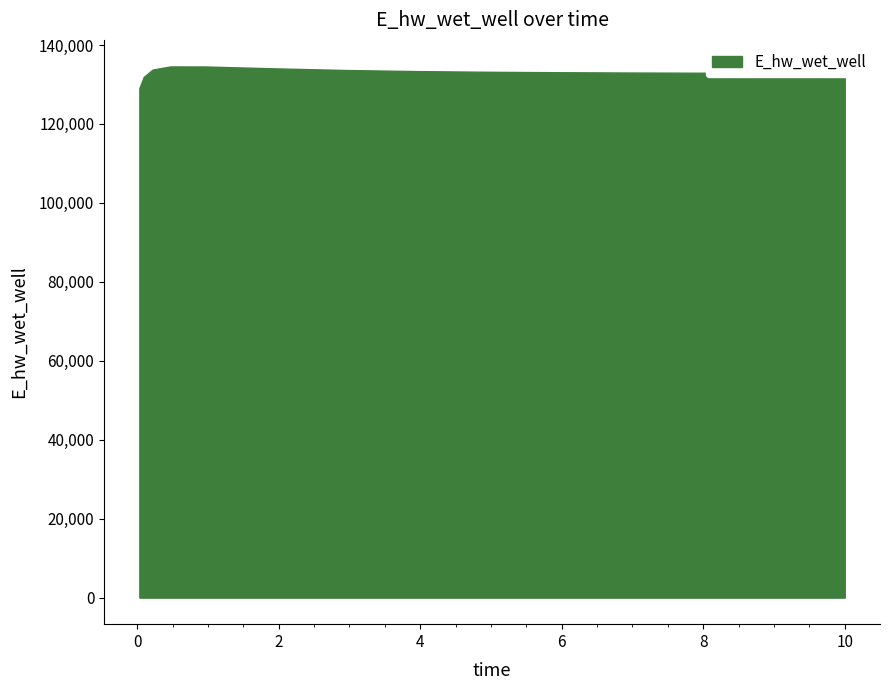

What is the greatest value displayed?

134565.6